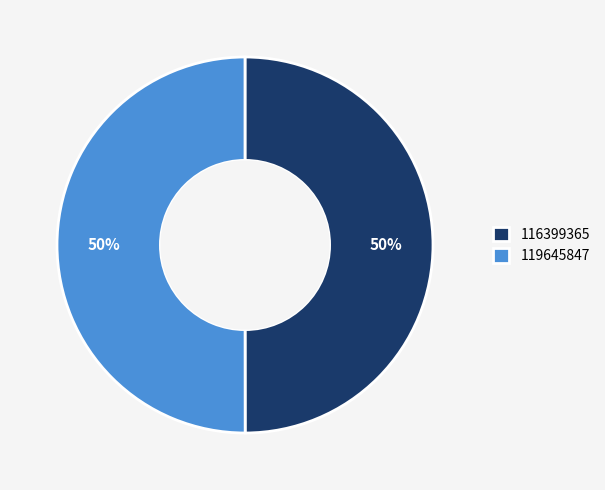

True or false: 119645847 accounts for 50% of the total.

True